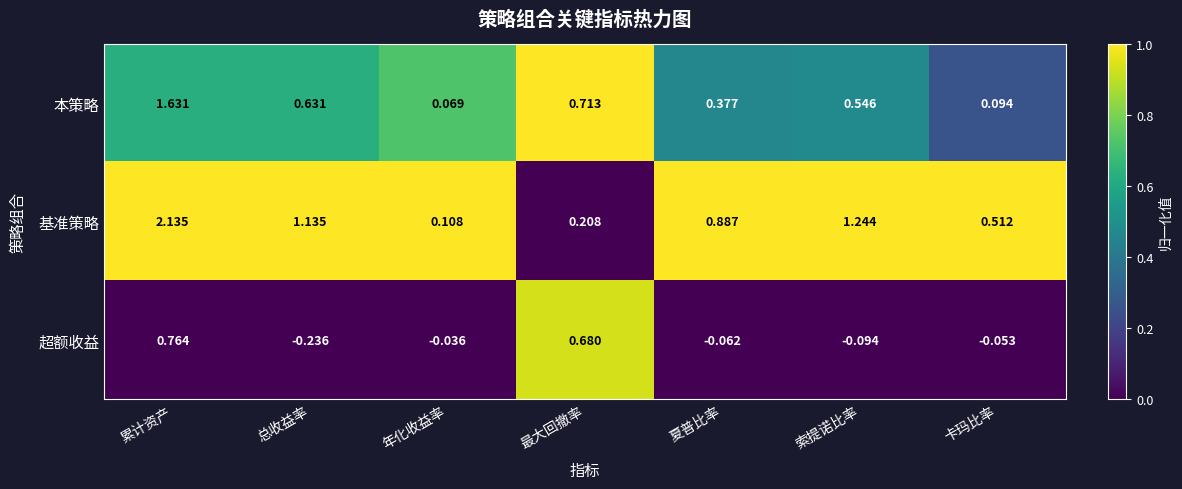

At which label is 基准策略 closest to 1?

夏普比率